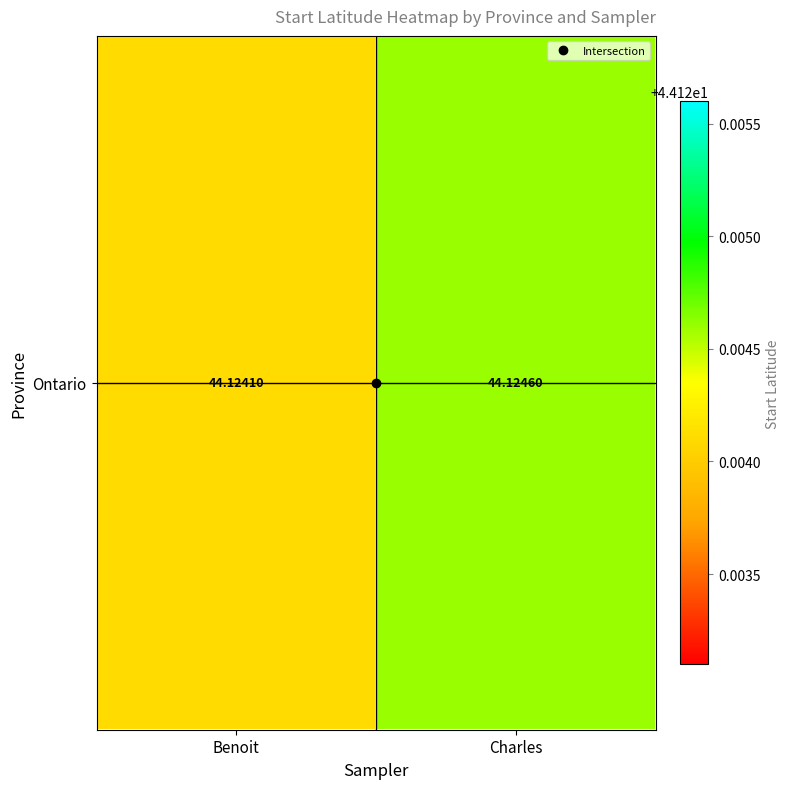

True or false: the data shows 44.1 at Benoit.

True